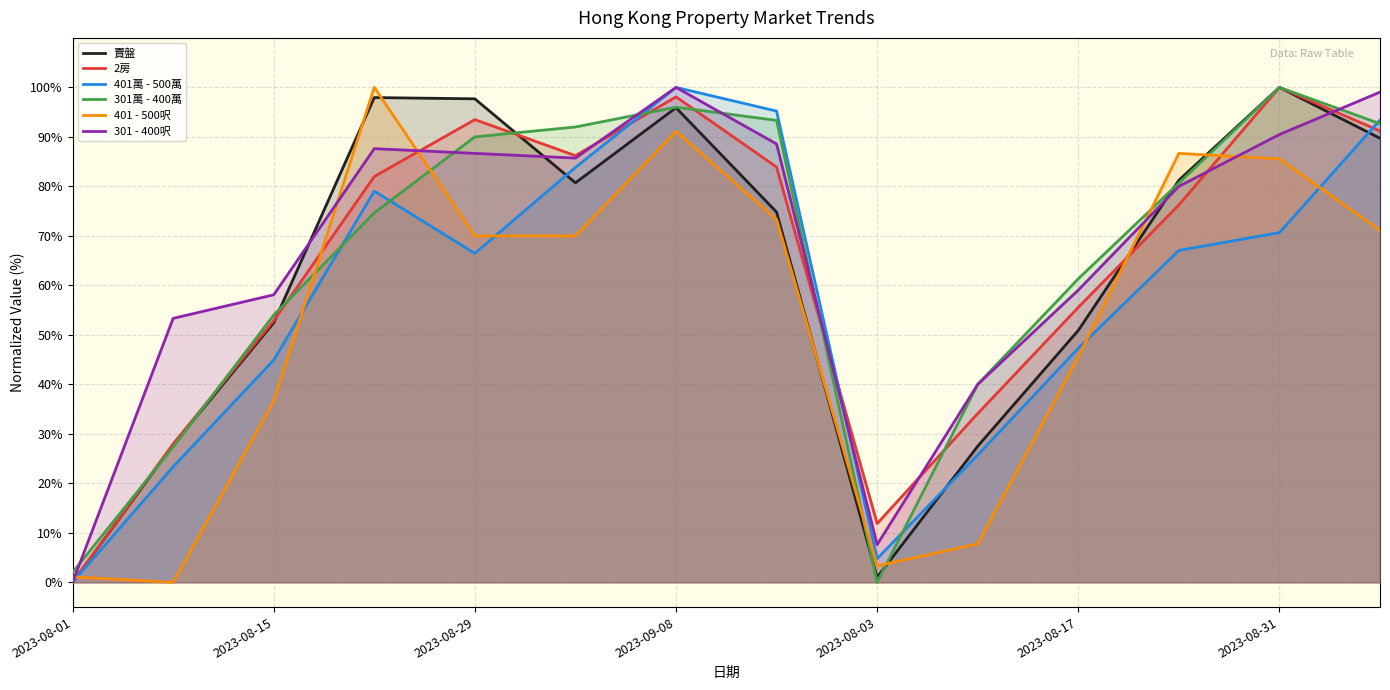

What value does the 301 - 400呎 series have at 2023-08-03?

7.6